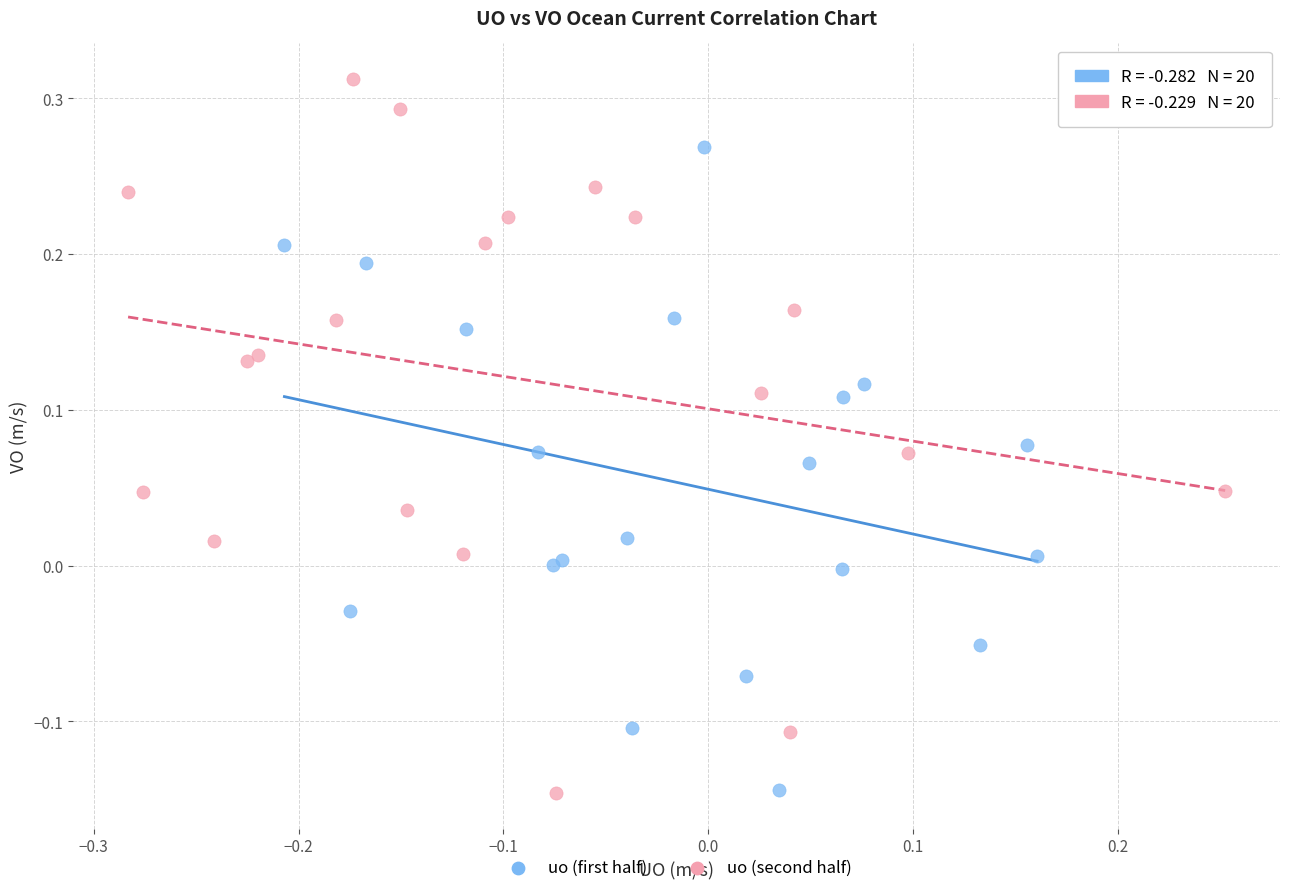

Which series has the widest spread of Y values?

uo (second half)